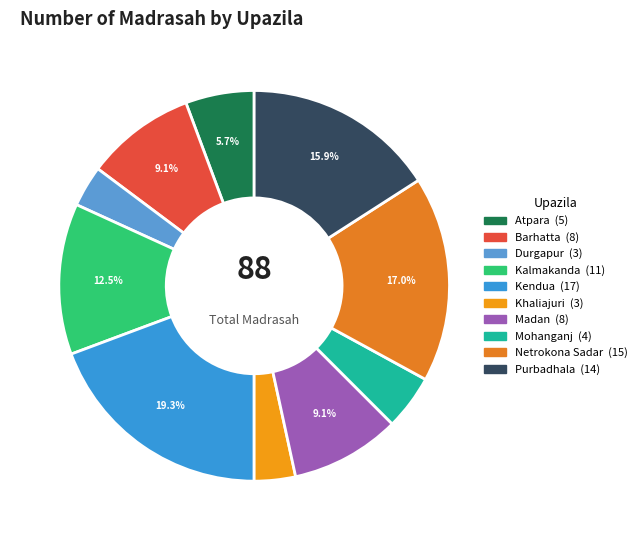

Rank the categories by value from lowest to highest.

Durgapur, Khaliajuri, Mohanganj, Atpara, Barhatta, Madan, Kalmakanda, Purbadhala, Netrokona Sadar, Kendua